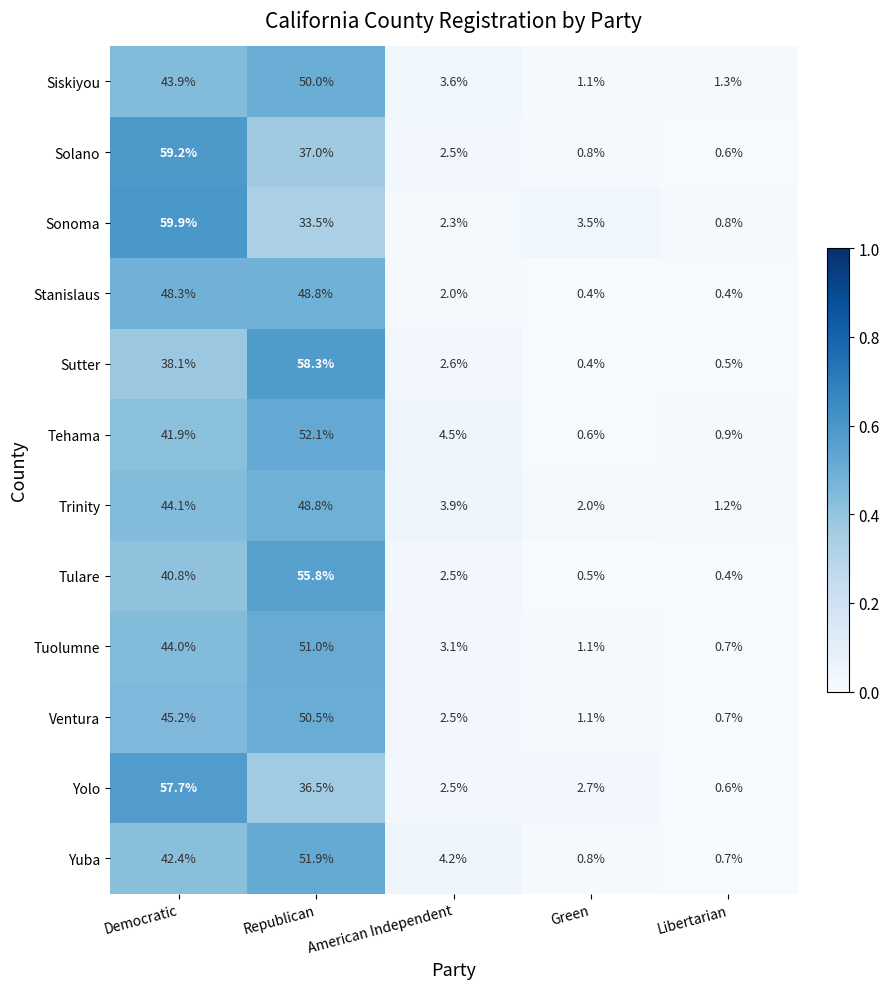

True or false: Sonoma has a value of 99.9 at Democratic.

False